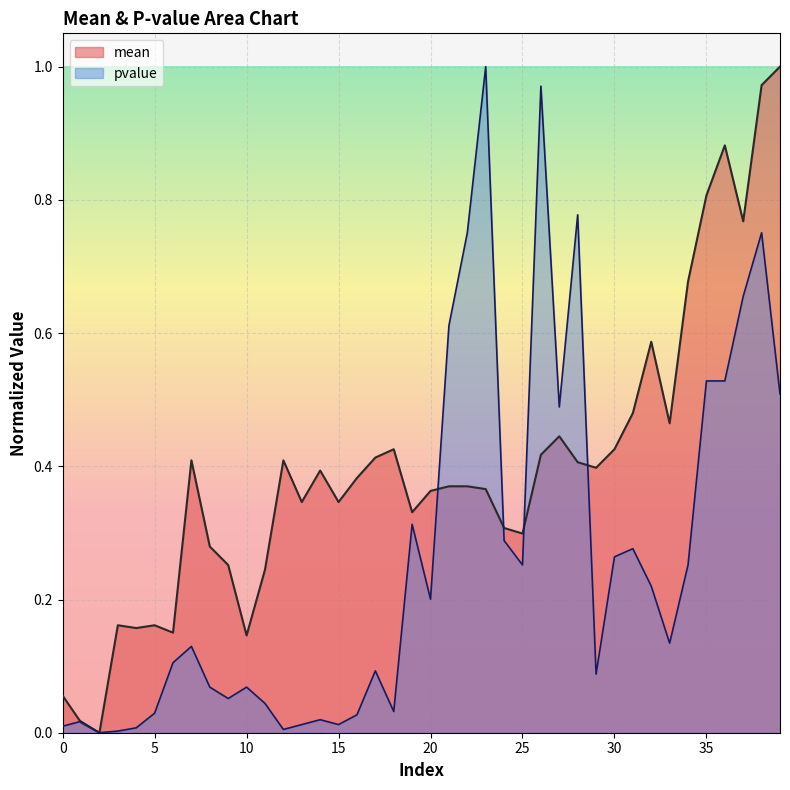

How many times do mean and pvalue cross each other?

5